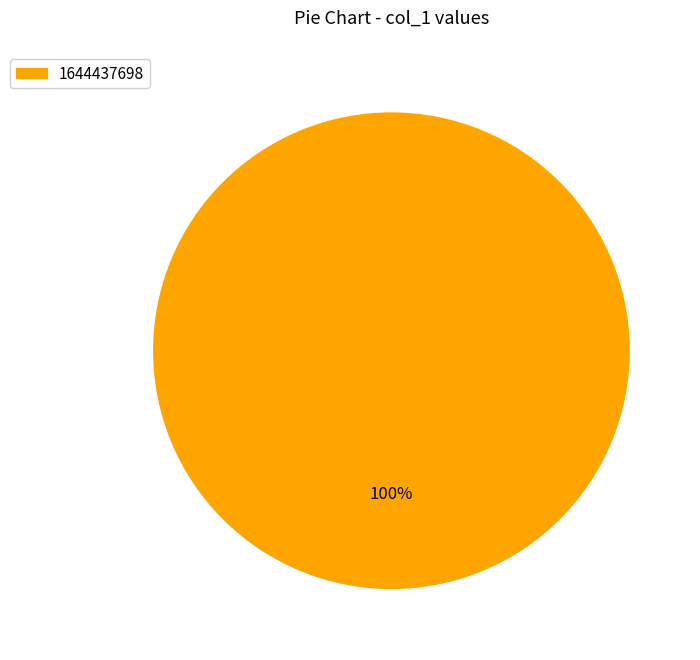

How many slices are in this pie chart?

1